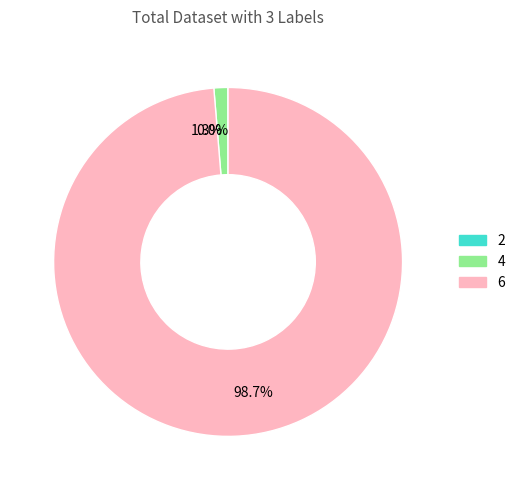

Is 1.3% the majority of the pie?

No